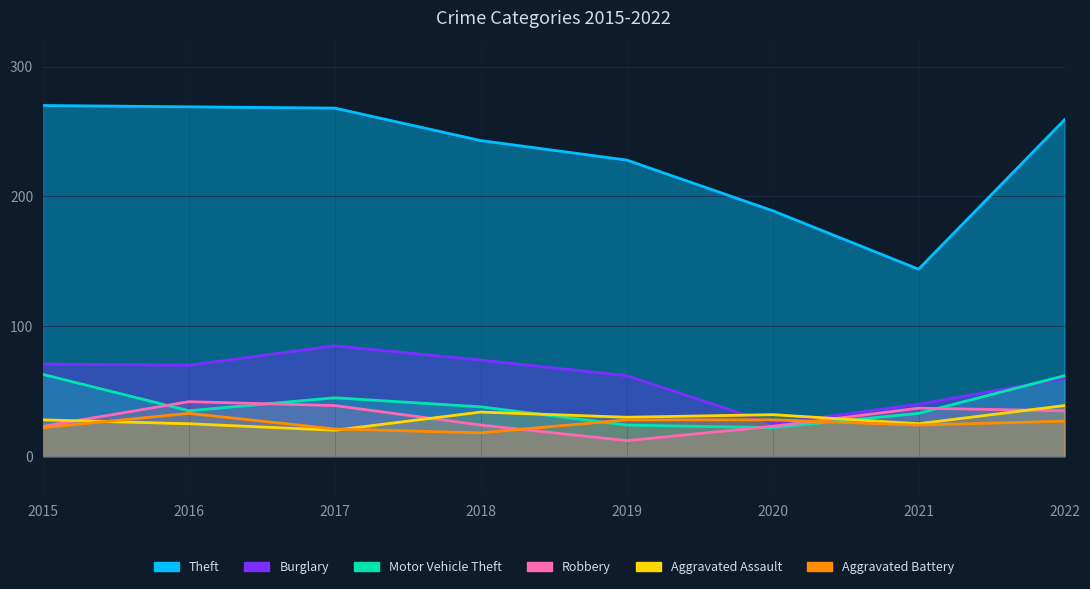

The value of Motor Vehicle Theft at 2015 is 26. True or false?

False